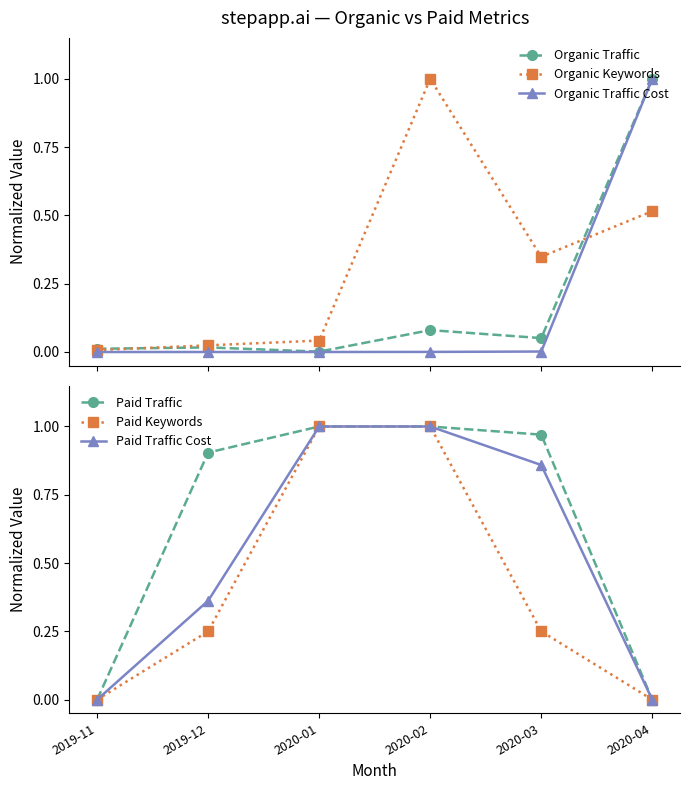

Reading left to right, transcribe all the data shown in this chart.

Organic Traffic: 2019-11=0.0	2019-12=0.0	2020-01=0.0	2020-02=0.1	2020-03=0.1	2020-04=1.0
Organic Keywords: 2019-11=0.0	2019-12=0.0	2020-01=0.0	2020-02=1.0	2020-03=0.3	2020-04=0.5
Organic Traffic Cost: 2019-11=0.0	2019-12=0.0	2020-01=0.0	2020-02=0.0	2020-03=0.0	2020-04=1.0
Paid Traffic: 2019-11=0.0	2019-12=0.9	2020-01=1.0	2020-02=1.0	2020-03=1.0	2020-04=0.0
Paid Keywords: 2019-11=0.0	2019-12=0.2	2020-01=1.0	2020-02=1.0	2020-03=0.2	2020-04=0.0
Paid Traffic Cost: 2019-11=0.0	2019-12=0.4	2020-01=1.0	2020-02=1.0	2020-03=0.9	2020-04=0.0